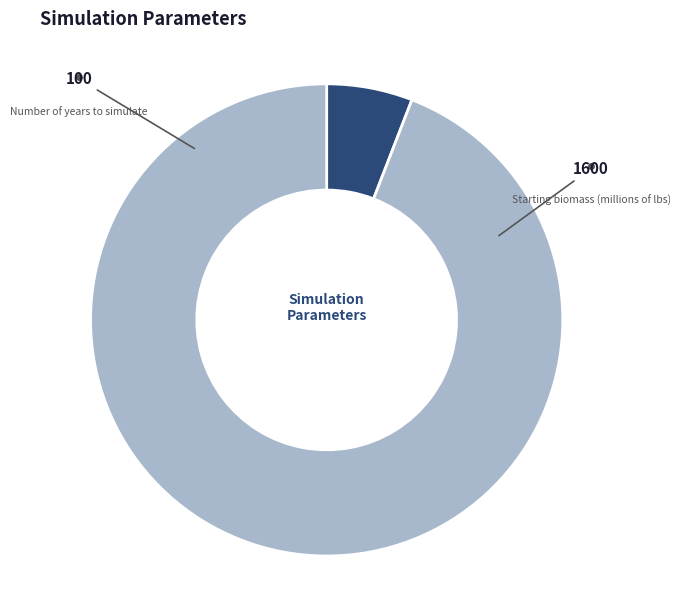

Does any single category account for the majority?

Yes